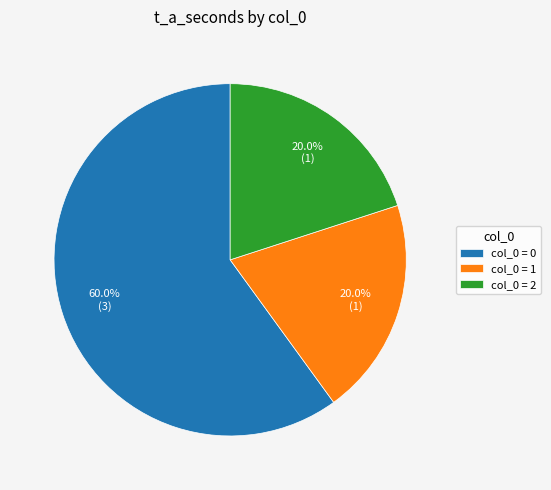

To the nearest percent, what is the average slice percentage?

33%